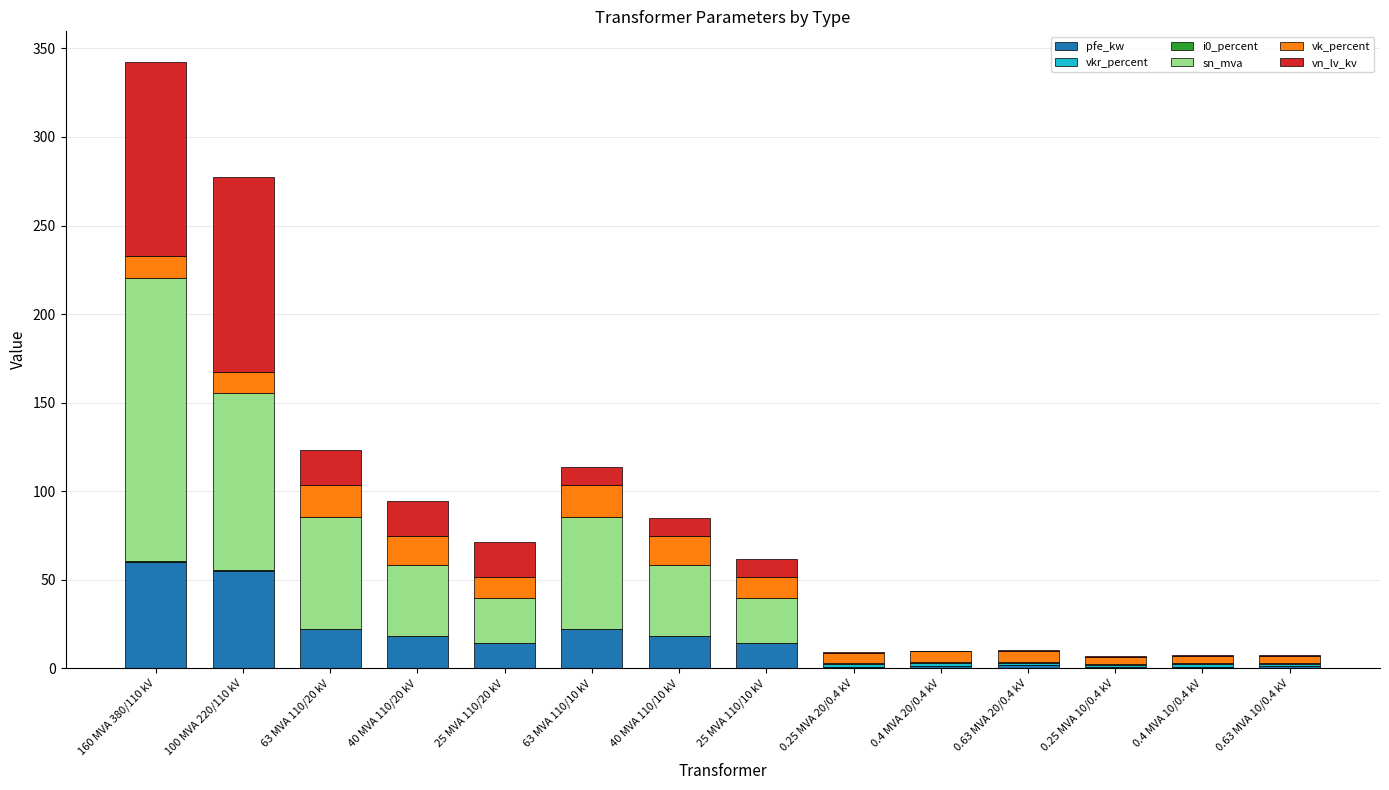

The value of pfe_kw at 25 MVA 110/10 kV is 14.0. True or false?

True